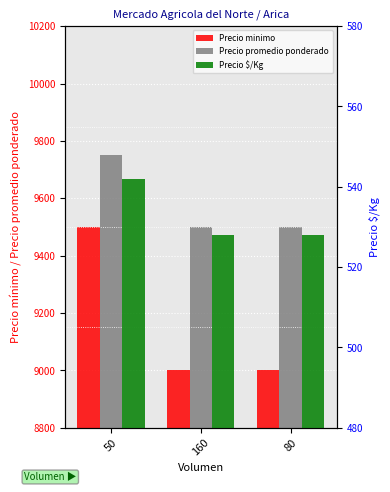

What is the value of the Precio minimo bar at the 1st from the left?

9500